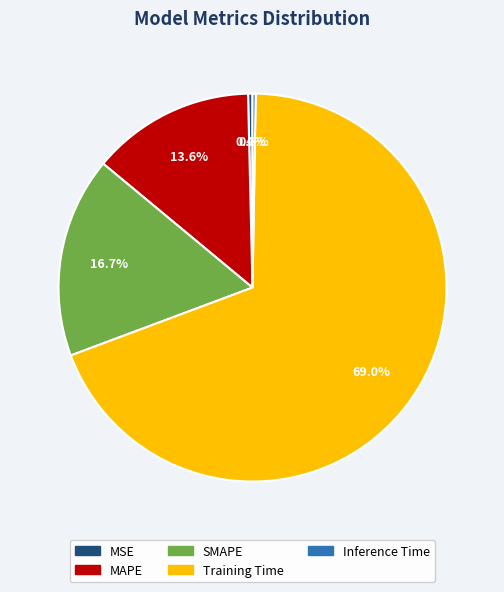

To the nearest percent, what is the difference between the largest and smallest slice percentages?

69%